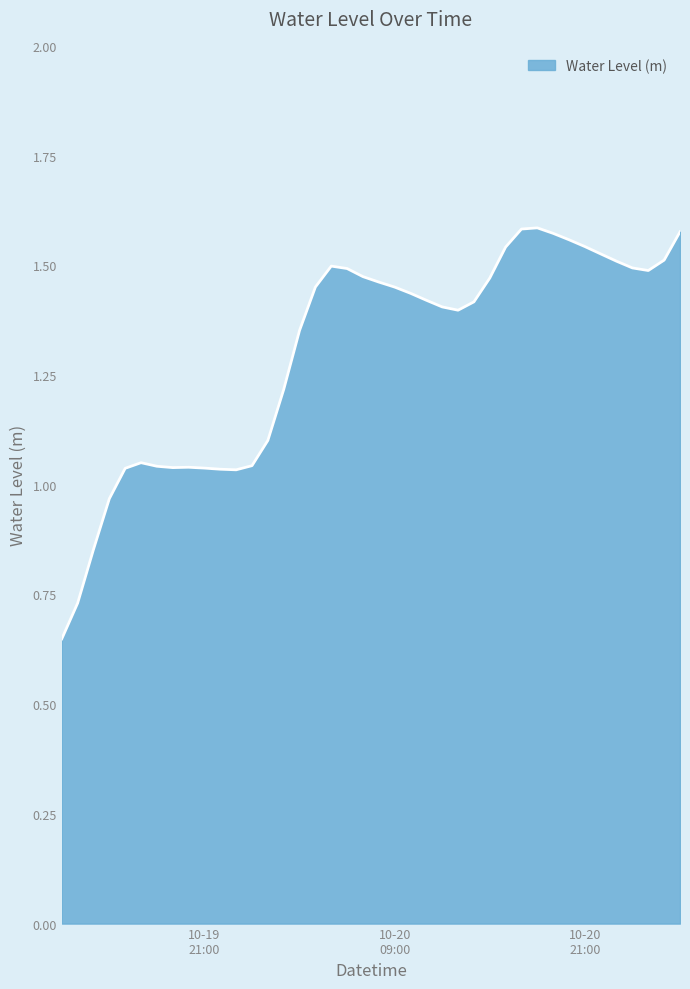

At which label does the data first exceed 1?

2023-10-19 16:00:00